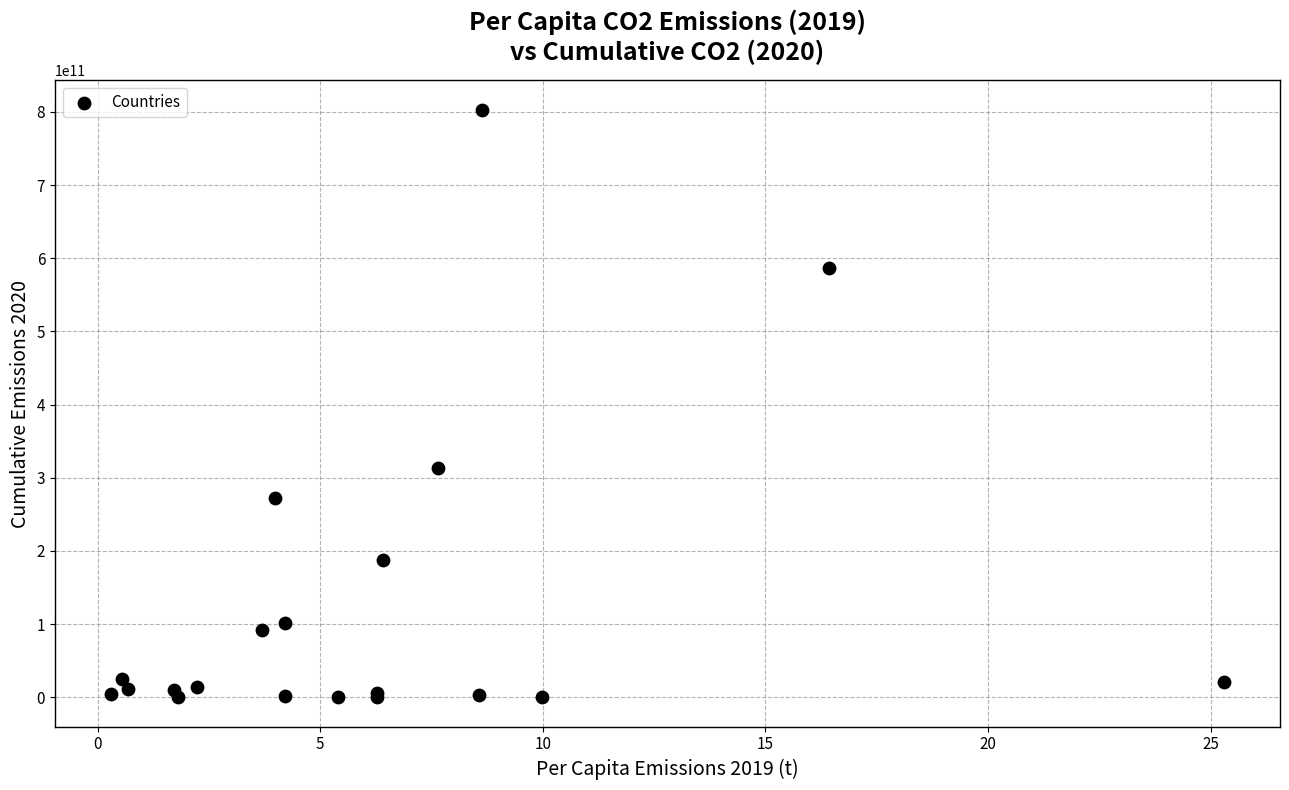

What Y value in the scatter plot is closest to 401414650371?

313002984304